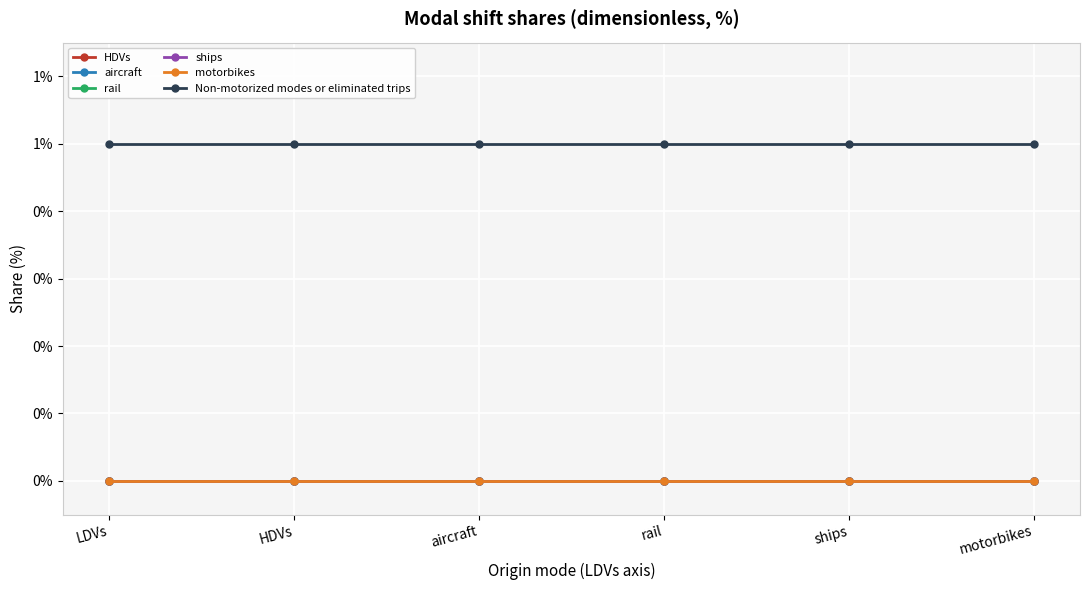

What is the difference between the highest and lowest values at LDVs?

1